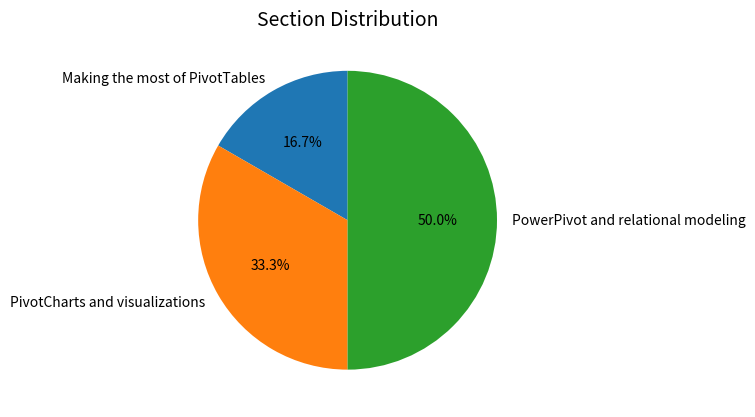

What percentage do PowerPivot and relational modeling and PivotCharts and visualizations together represent?

83.3%